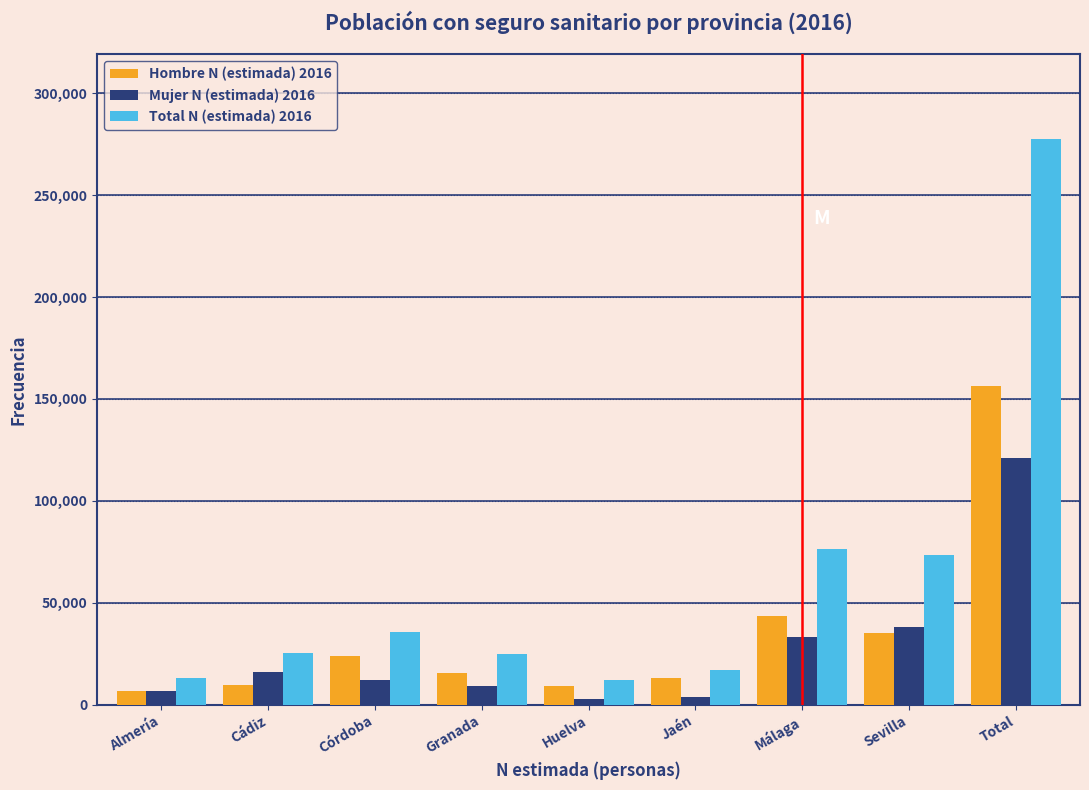

At which category is the sum across all series the highest?

Total